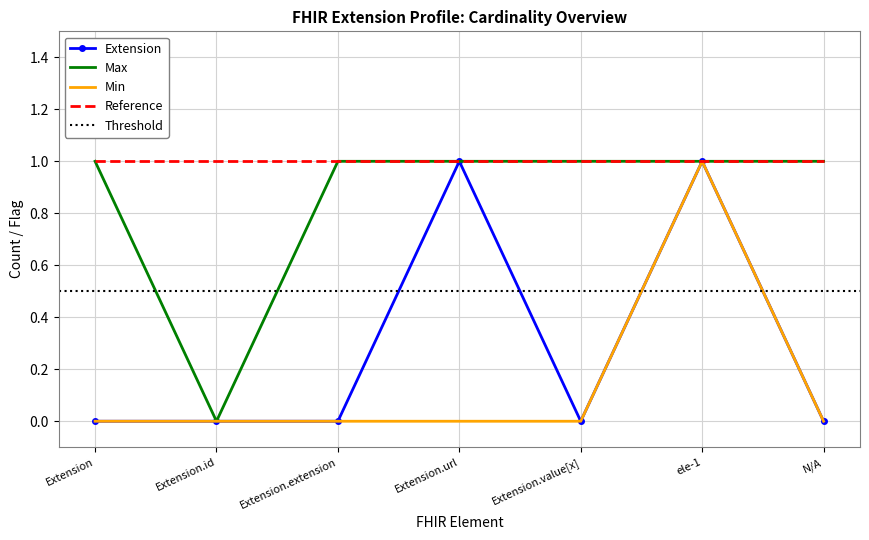

Is the value of min_vals at N/A greater than the value of Extension at ele-1?

No